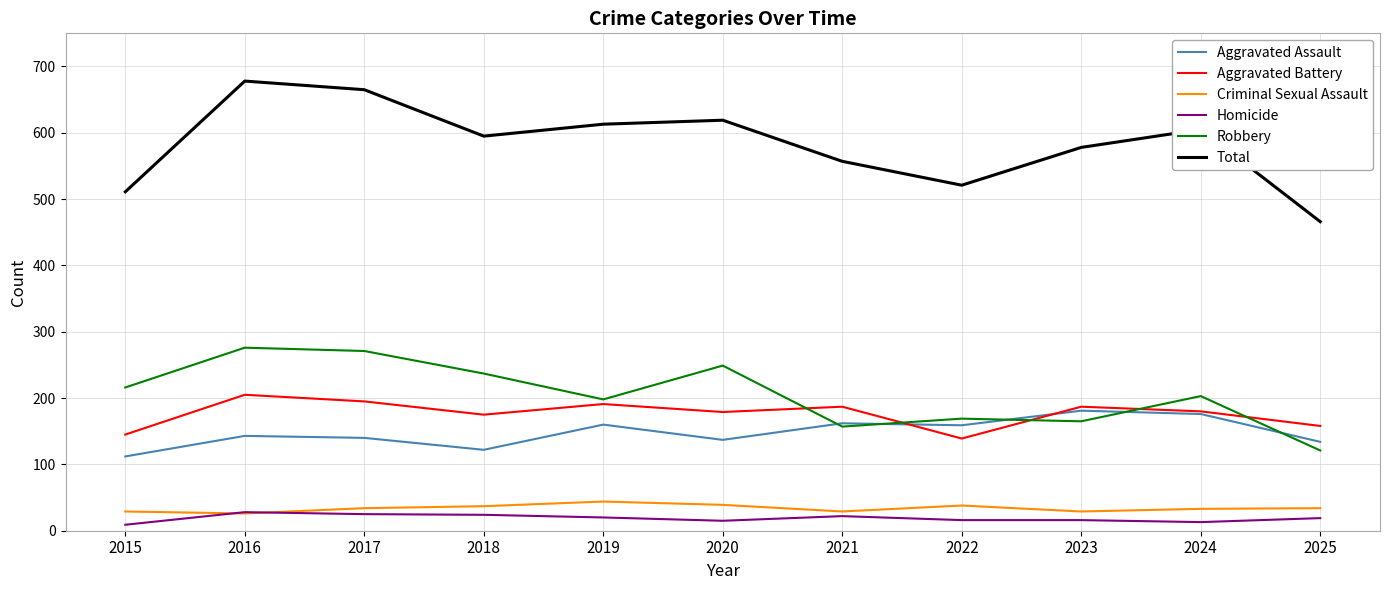

True or false: Aggravated Battery has a value of 187 at 2023.

True